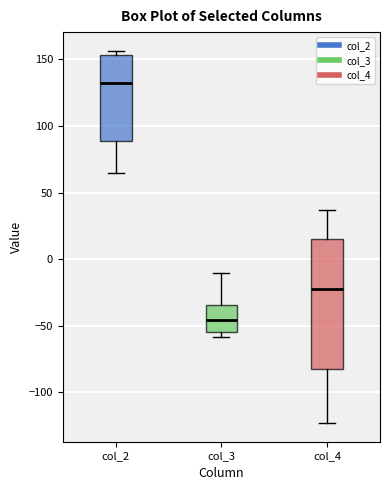

Comparing the boxes themselves (not the whiskers), which one is the tallest?

col_4